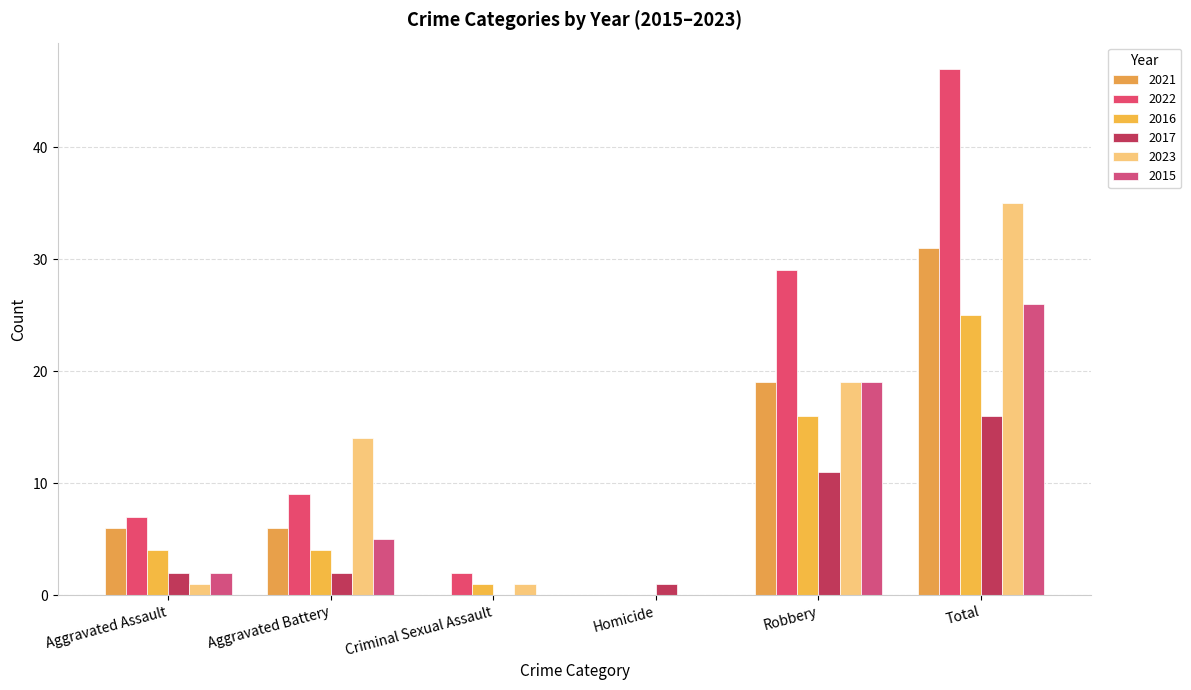

Between Criminal Sexual Assault and Total, which series saw the biggest shift?

2022